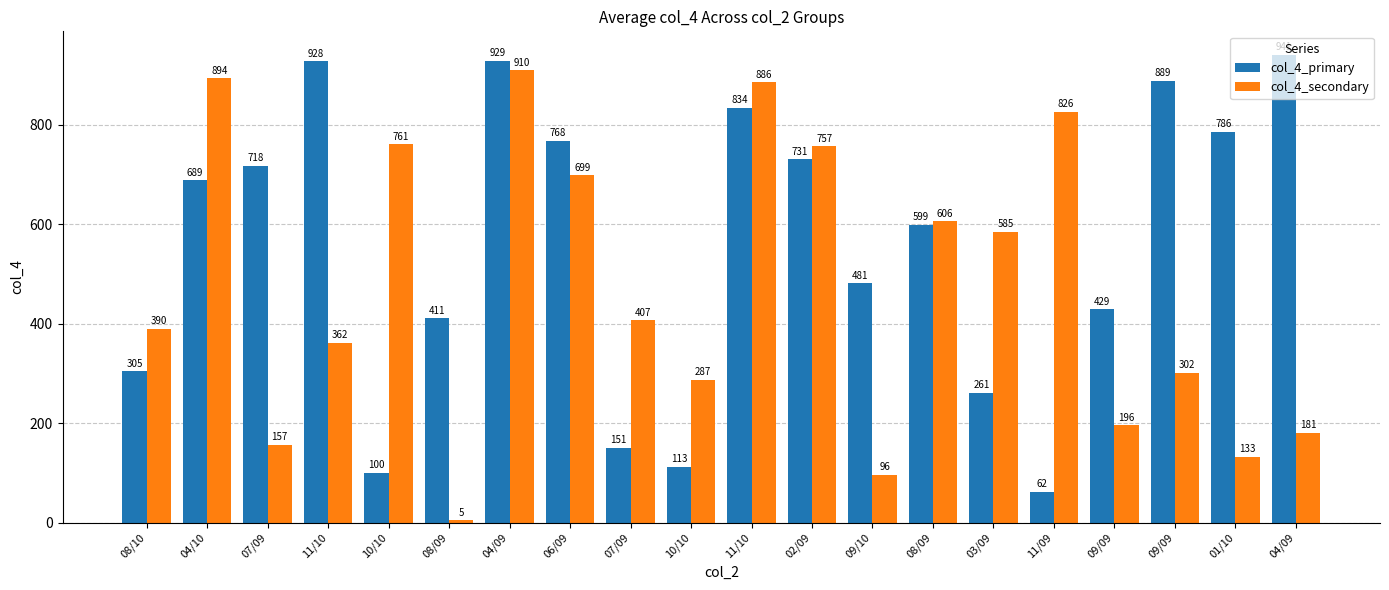

Rank the series at 04/09 from lowest to highest value.

col_4_secondary, col_4_primary